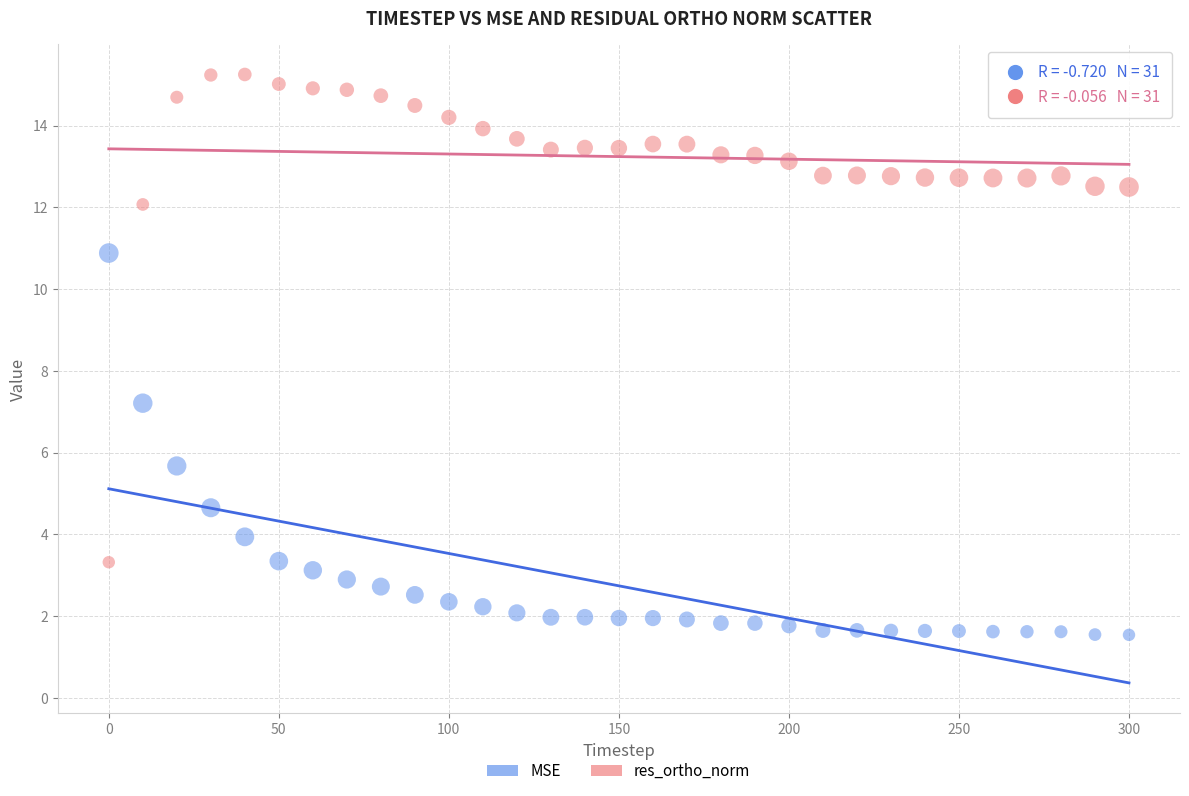

Which series reaches the minimum Y coordinate?

MSE